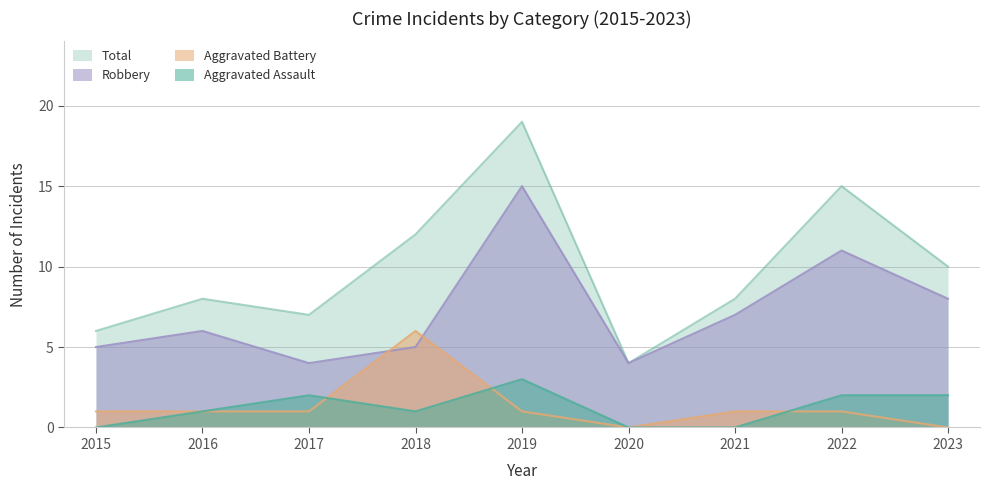

Which series changed the most between 2017 and 2018?

Aggravated Battery